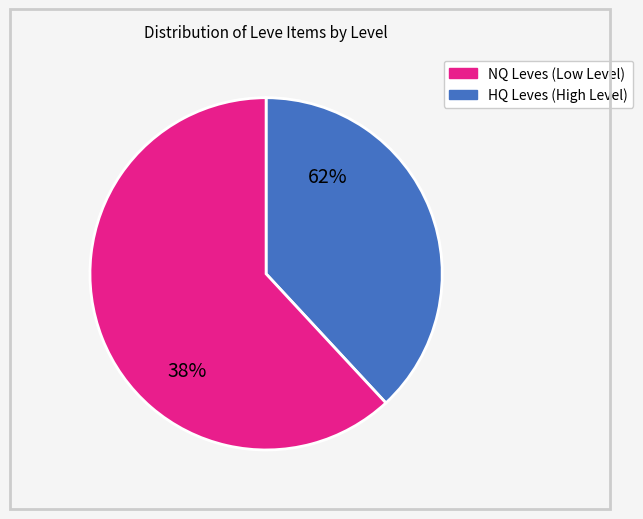

Rank the series by their average value, from highest to lowest.

HQ, NQ